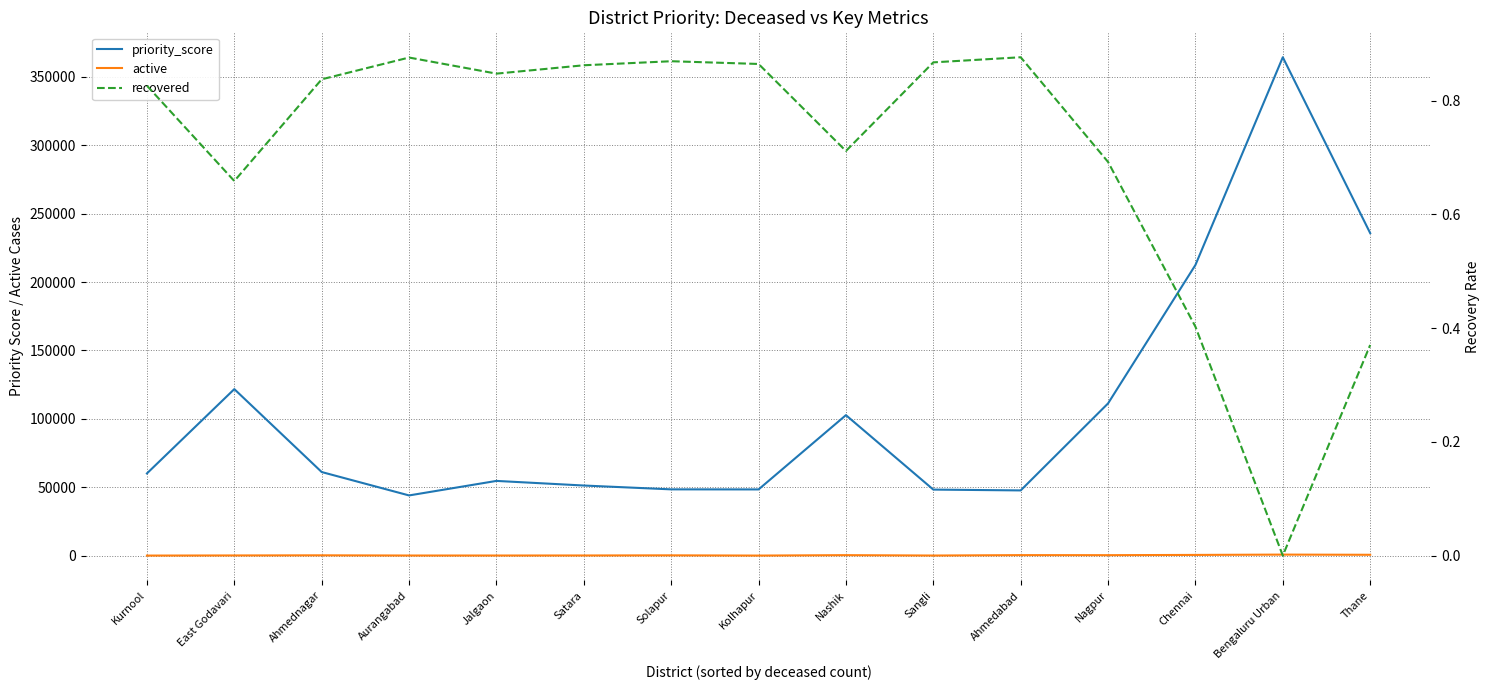

At which category is the sum across all series the highest?

Bengaluru Urban